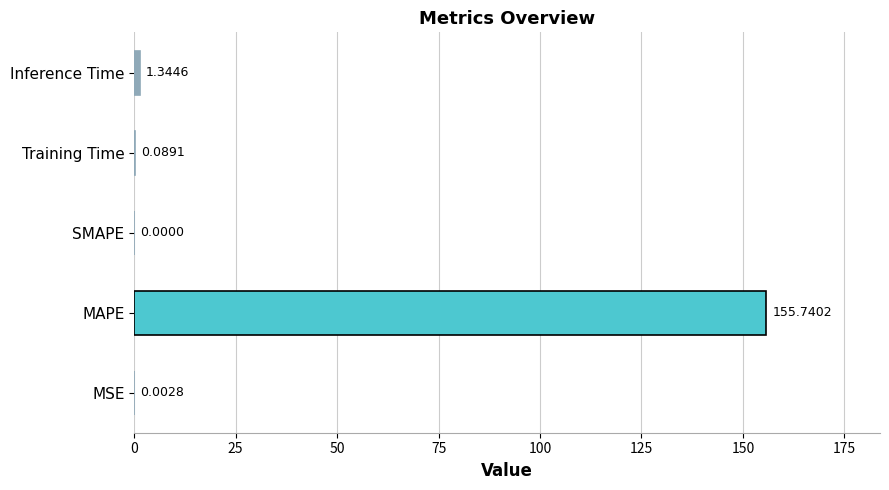

At which label is the value closest to 77?

Inference Time